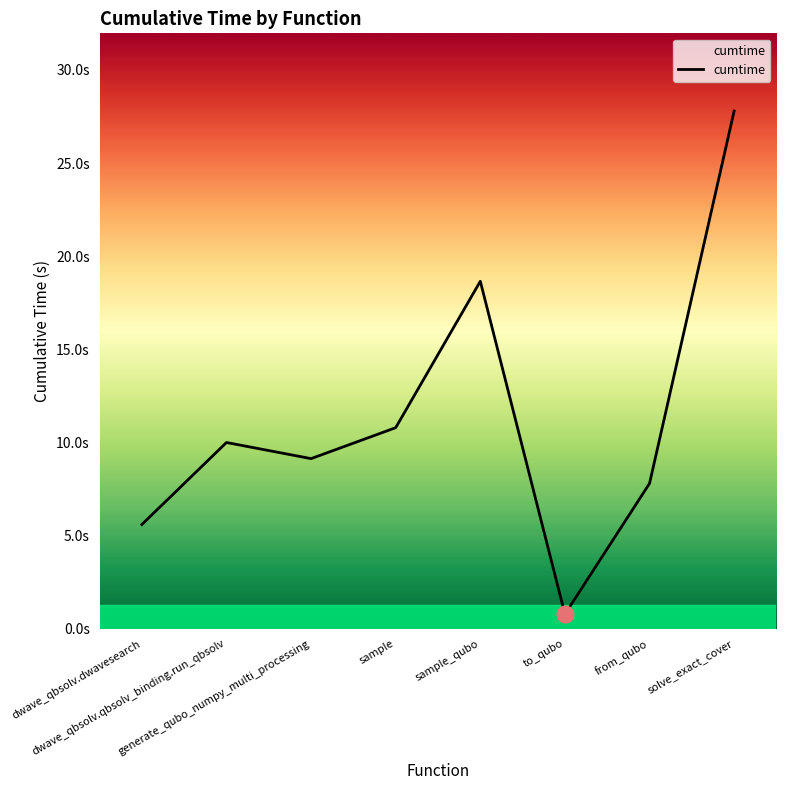

What is the difference between the maximum and minimum values?

27.0